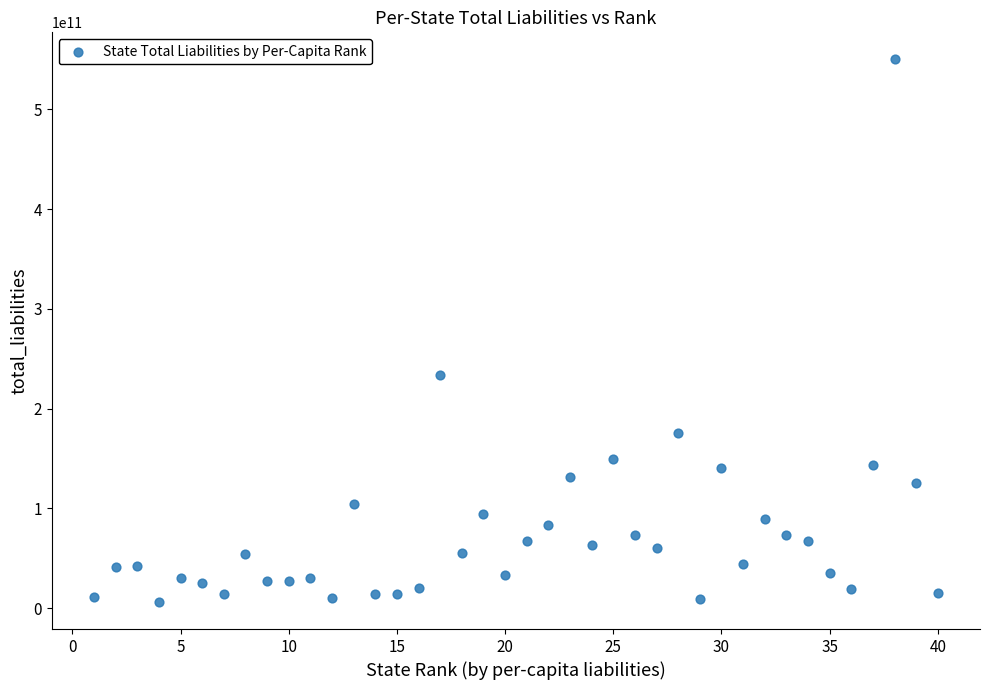

What is the range of X values (max minus min)?

39